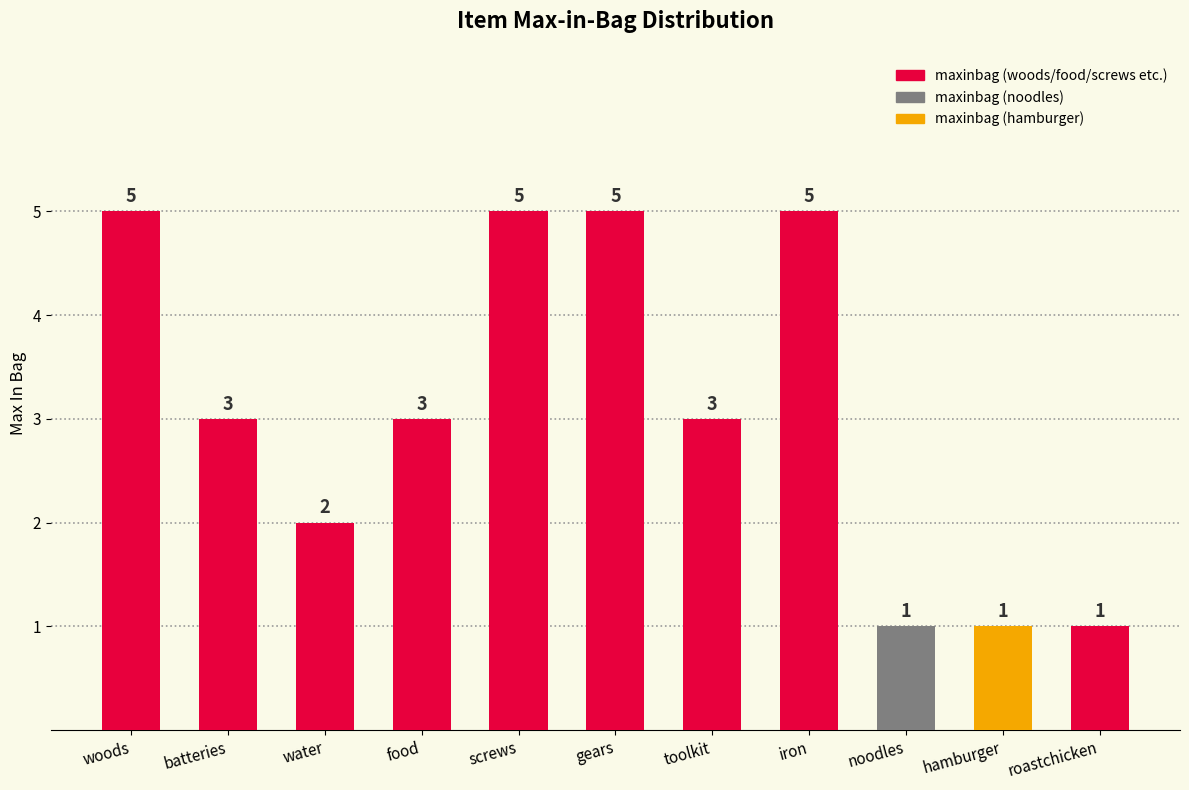

Are the bars horizontal?

No